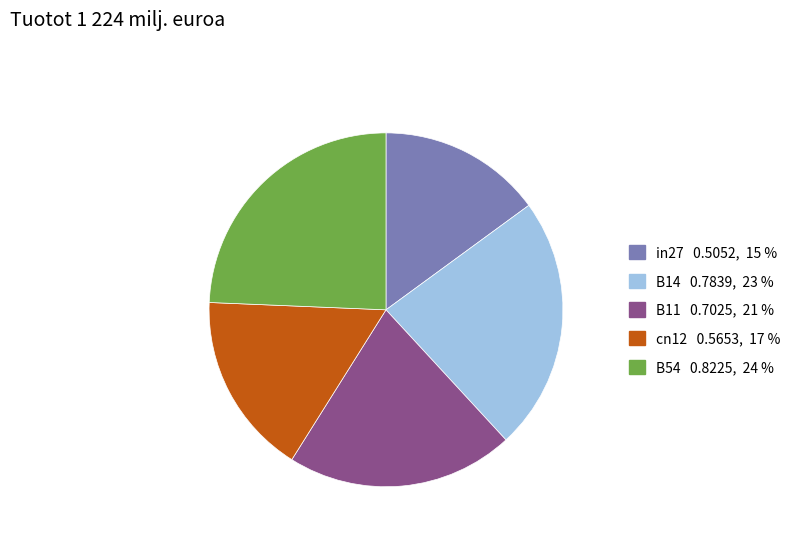

Count the number of slices in the pie.

5